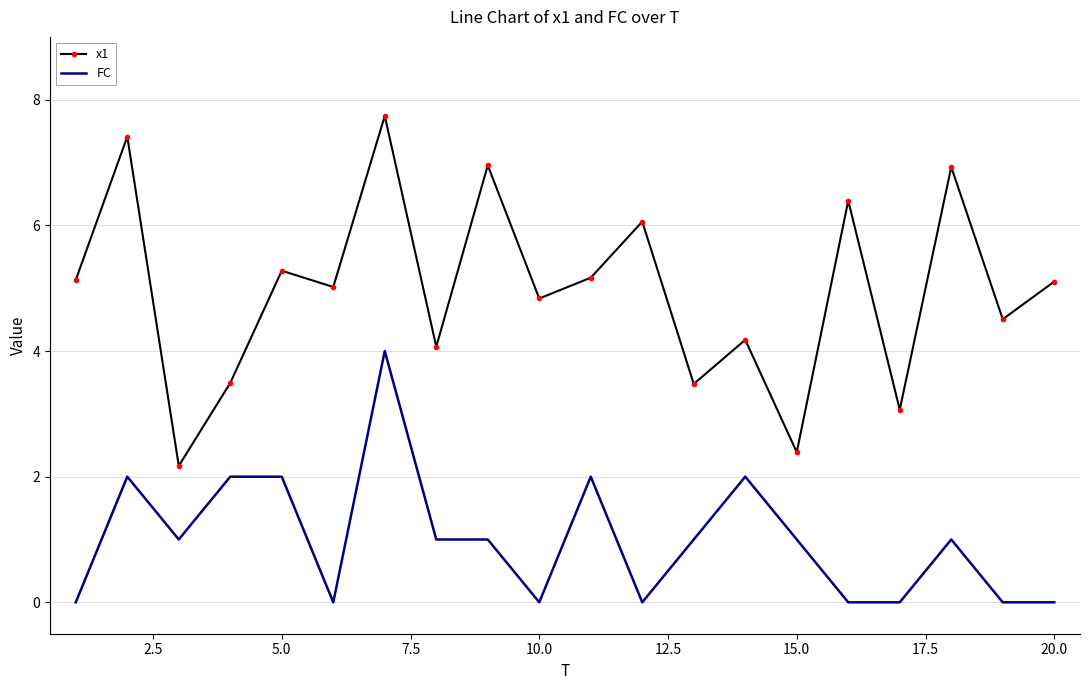

Rank the series by their average value, from lowest to highest.

FC, x1